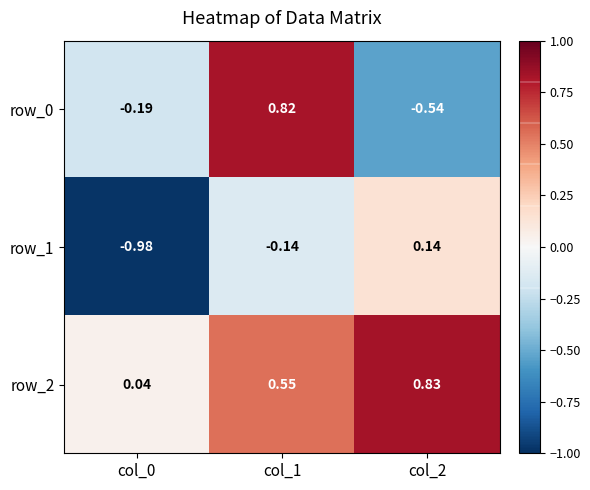

Which label corresponds to the largest value in the chart?

col_2